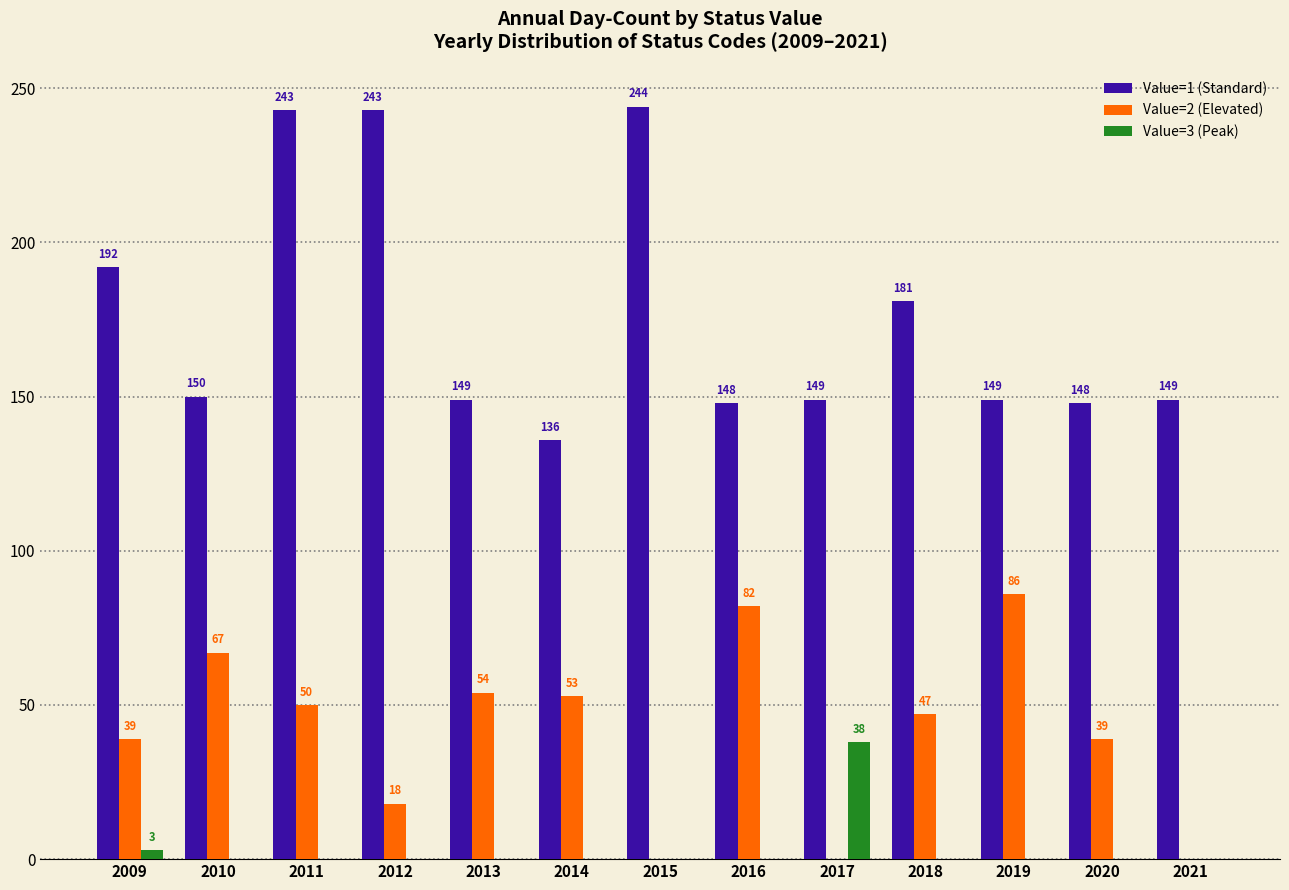

Which label corresponds to the largest value in the chart?

2015